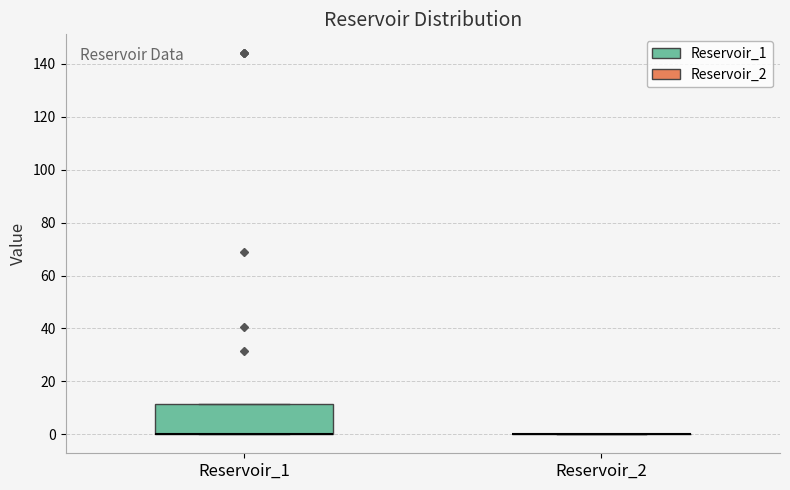

Comparing the boxes themselves (not the whiskers), which one is the tallest?

Reservoir_1